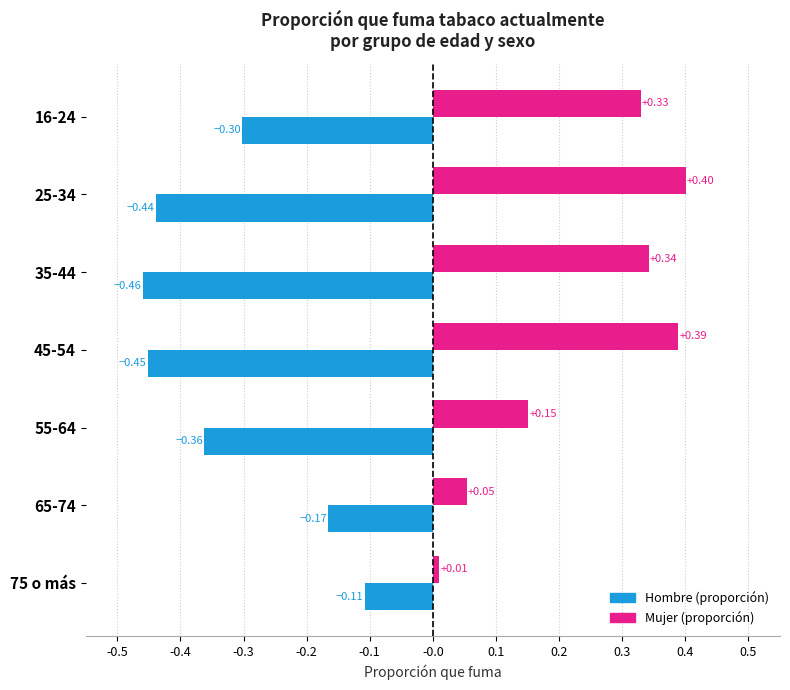

At which category is the sum across all series the highest?

16-24